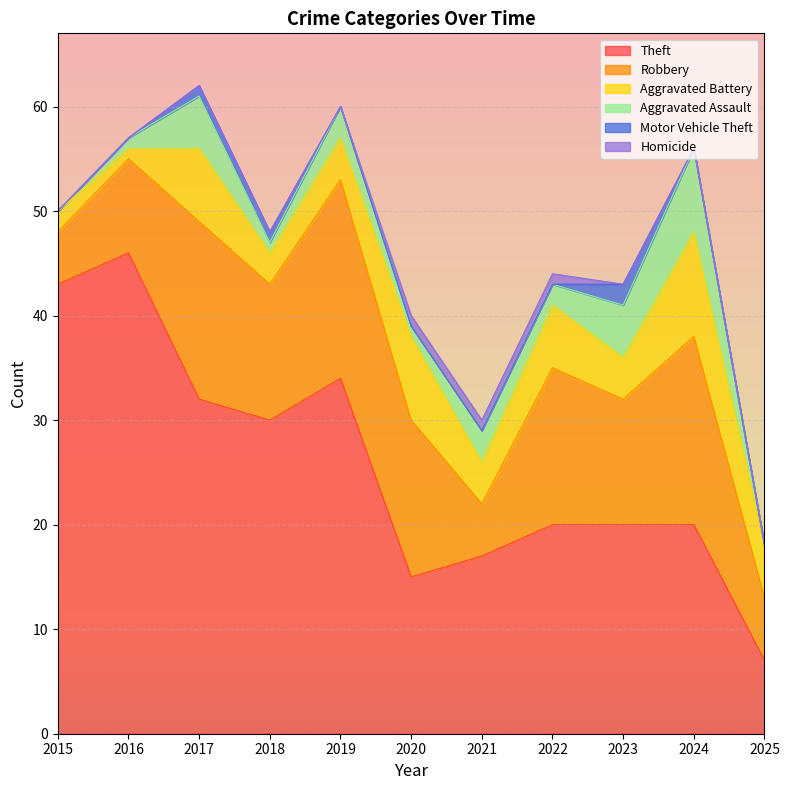

Which category has the lowest value in the Aggravated Battery series?

2016